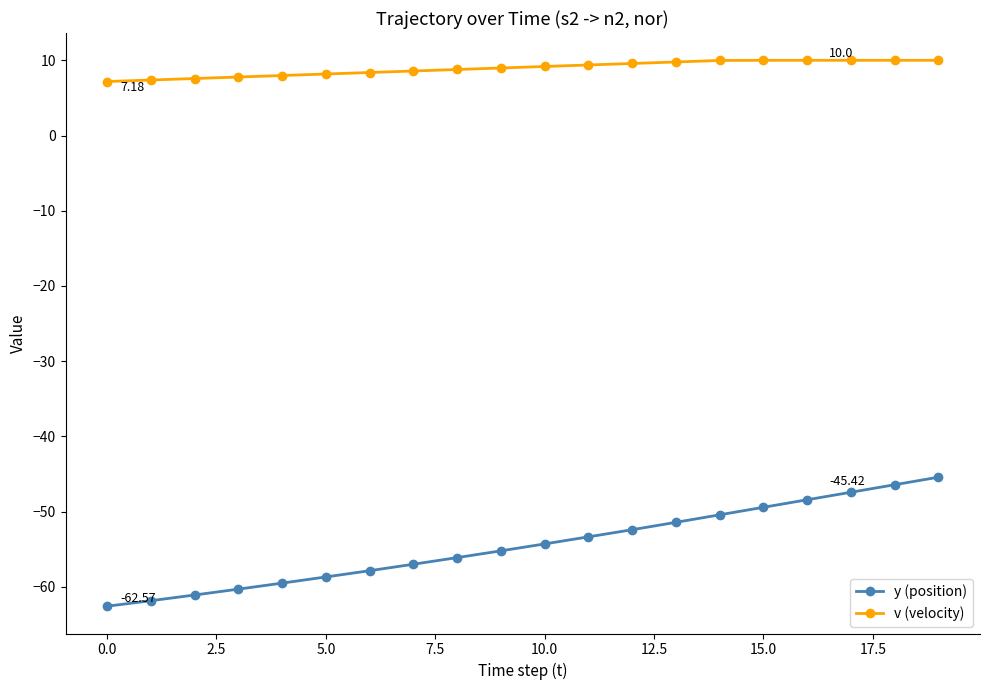

List the series in order of their overall mean, lowest first.

y (position), v (velocity)